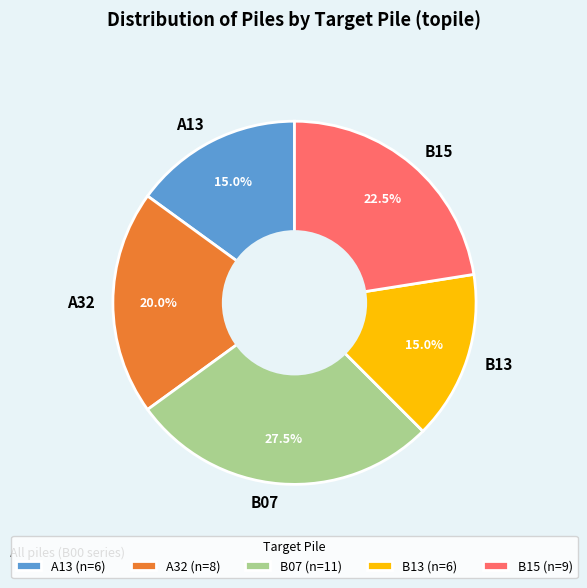

Does B13 represent more than half of the total?

No